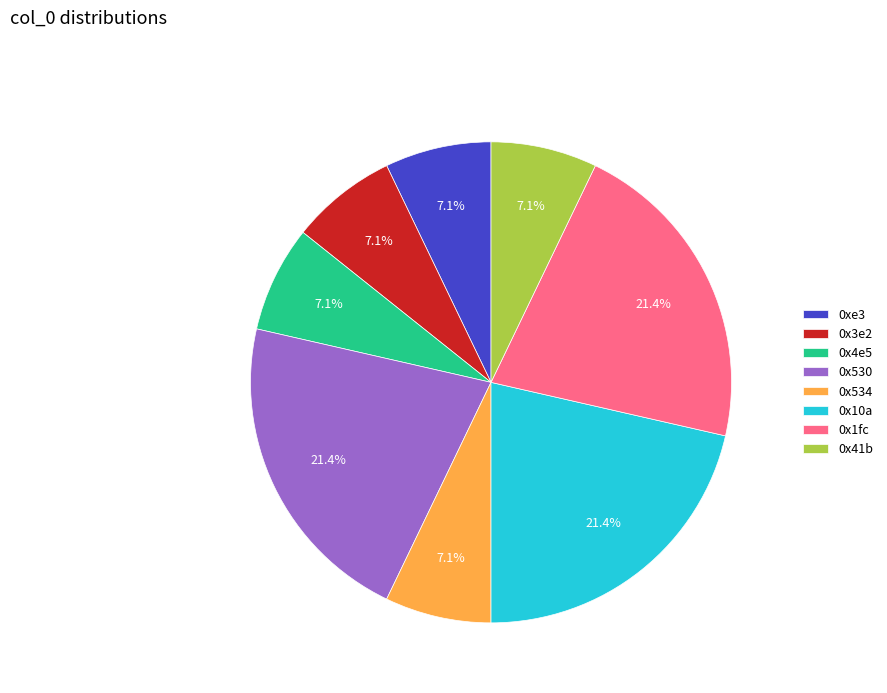

Combined, what portion of the pie is 0x530 and 0x10a?

42.9%